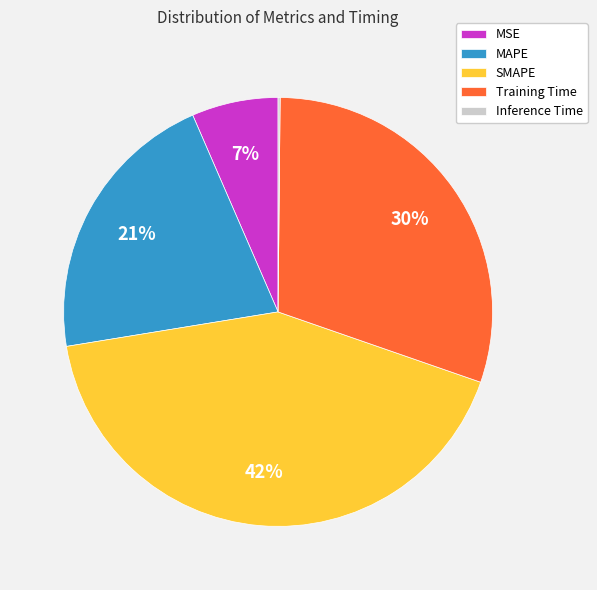

Is it true that Training Time is 30% of the pie?

True